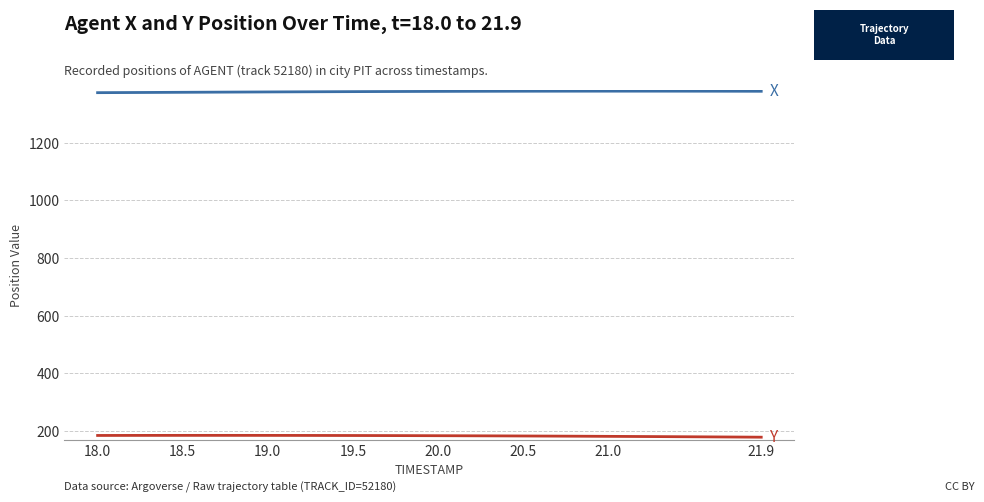

What is the minimum value shown in the chart?

178.0